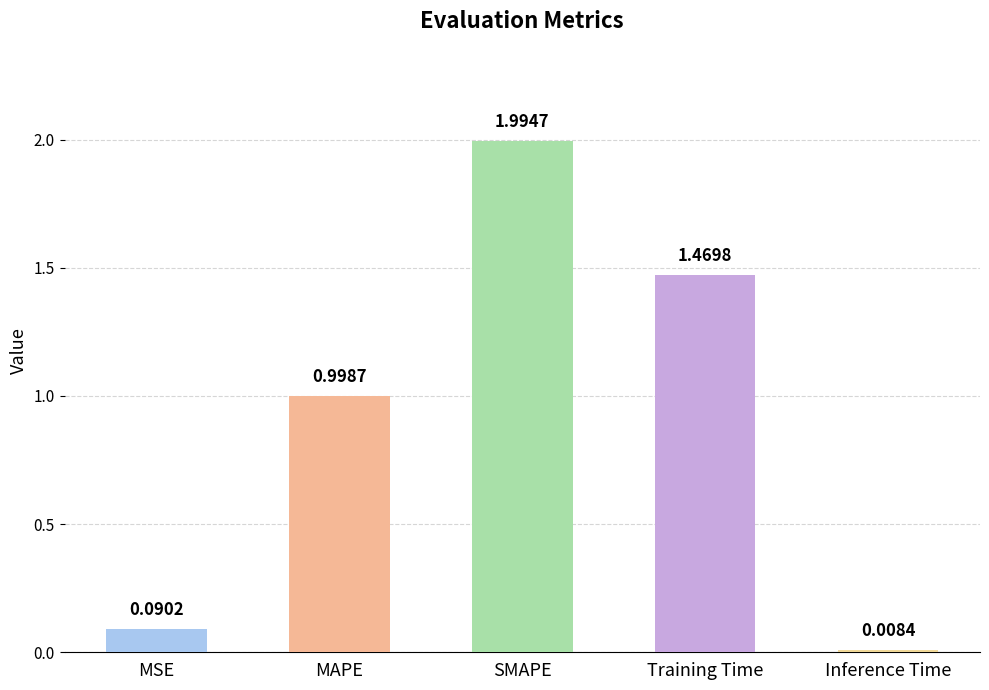

What is the difference between the maximum and minimum values?

2.0